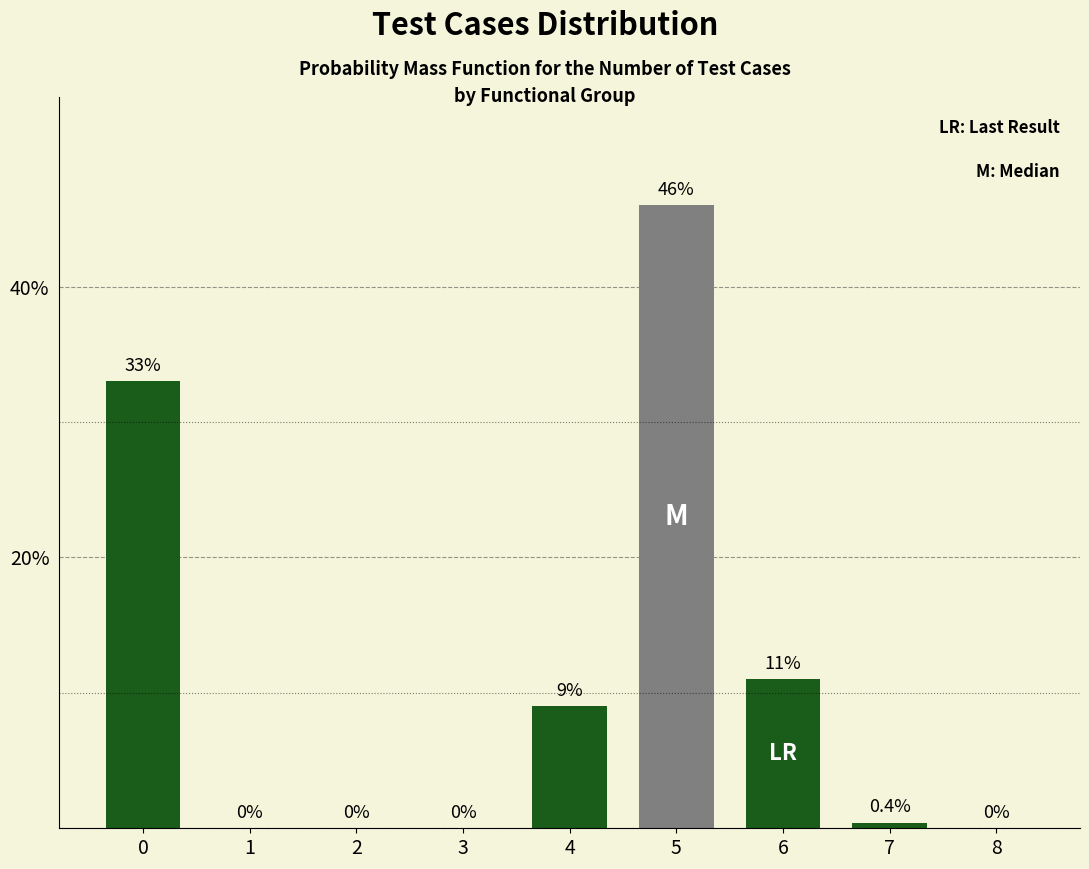

Reading right to left, transcribe all the data shown in this chart.

8=0.0	7=0.4	6=11.0	5=46.0	4=9.0	3=0.0	2=0.0	1=0.0	0=33.0